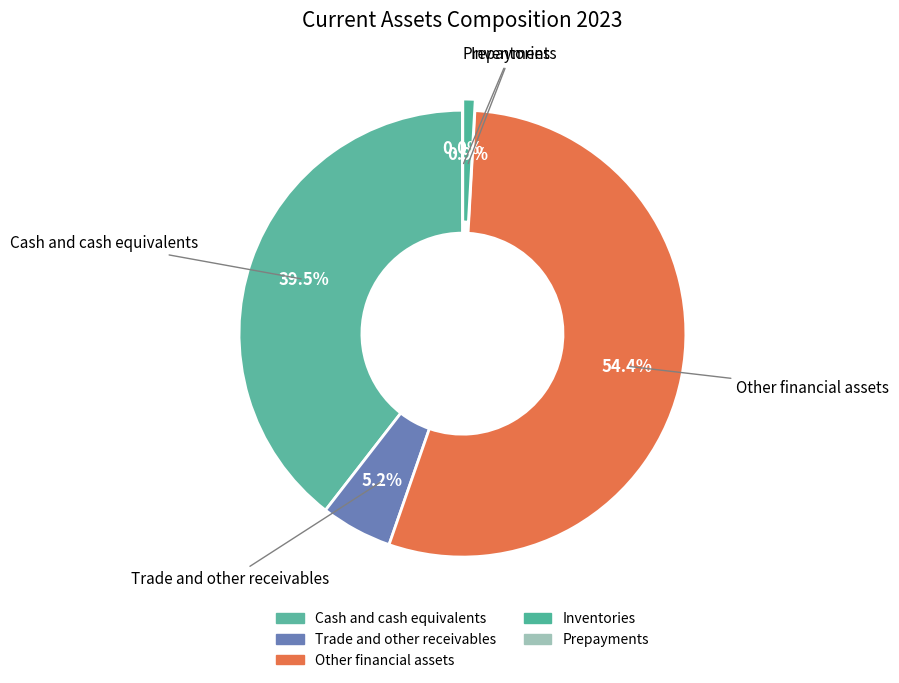

Is it true that Inventories is 1% of the pie?

True